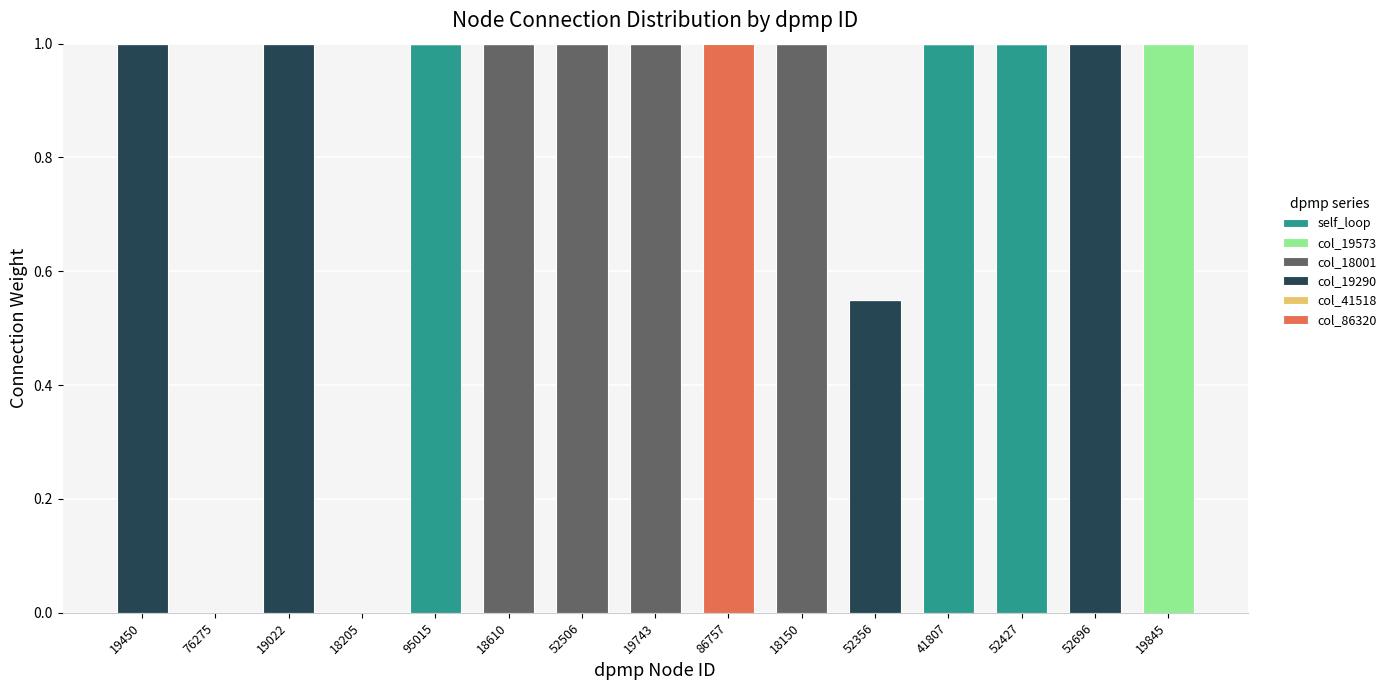

What is the total value across all series at 19743?

1.0